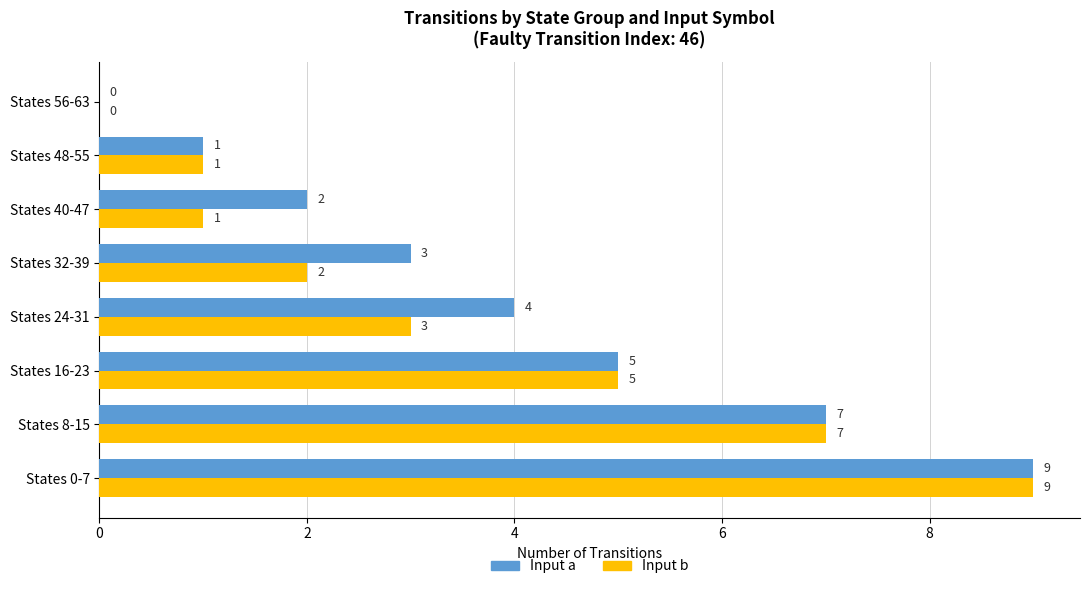

The value of Input a at States 24-31 is 3. True or false?

False